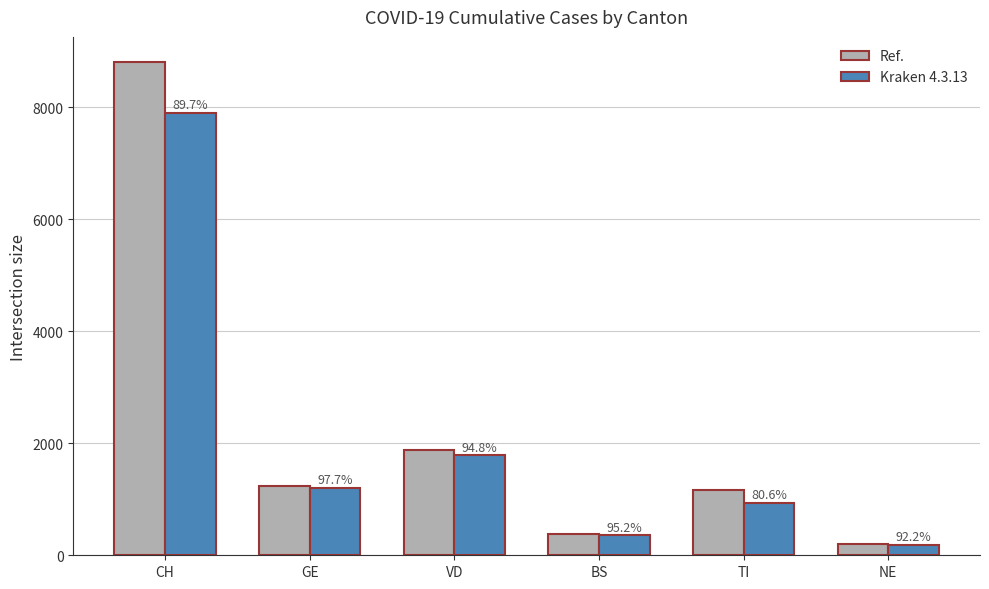

What is the lowest value of the Kraken 4.3.13 series?

188